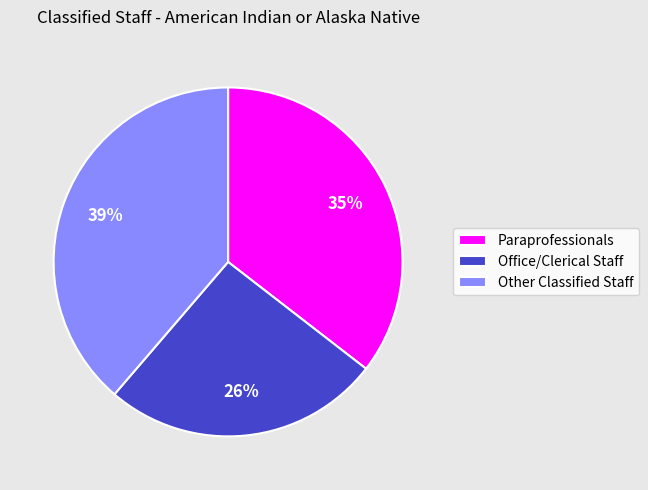

How many segments does this pie chart have?

3